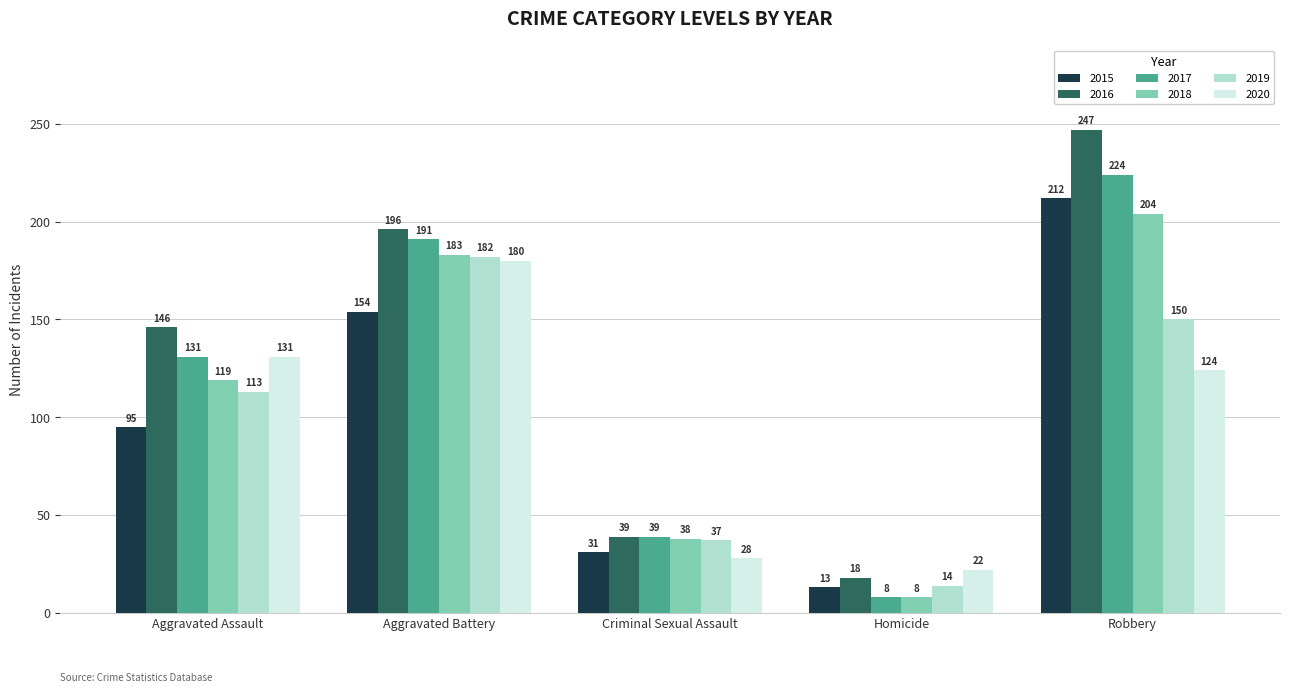

At which label is 2020 closest to 101?

Robbery